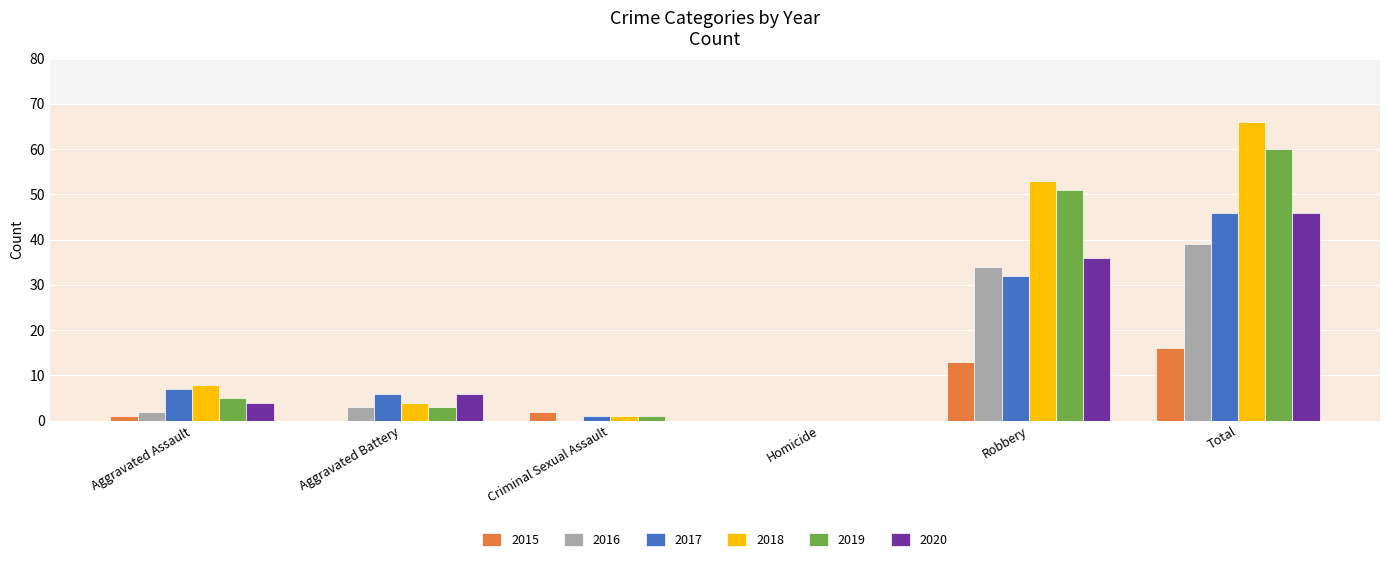

What is the sum of the 2015 values at Total and Aggravated Battery?

16